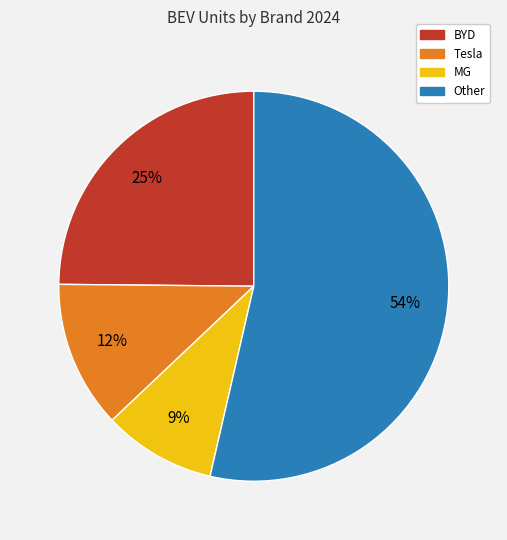

What is the ratio of the value at Tesla to the value at MG?

1.3